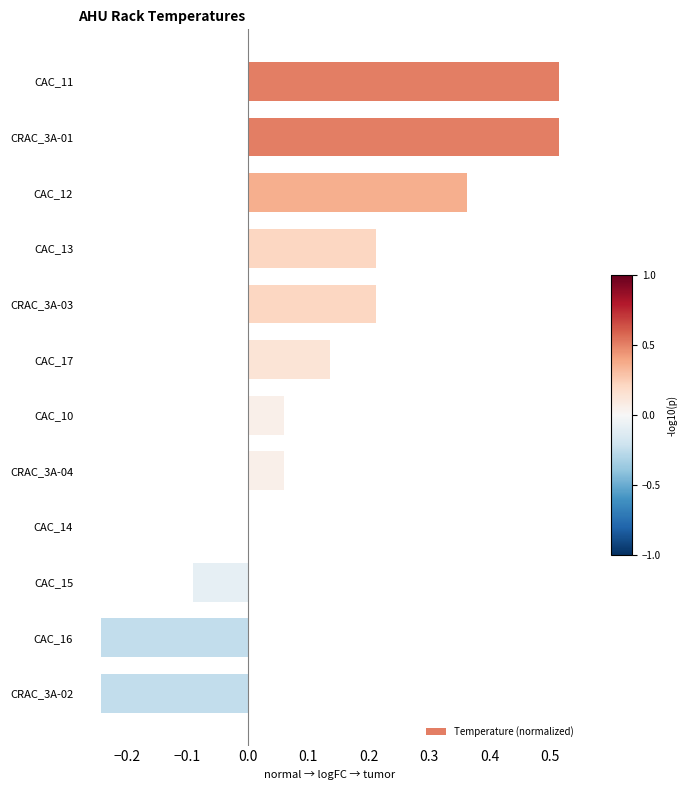

What is the sum of all values?

1.5